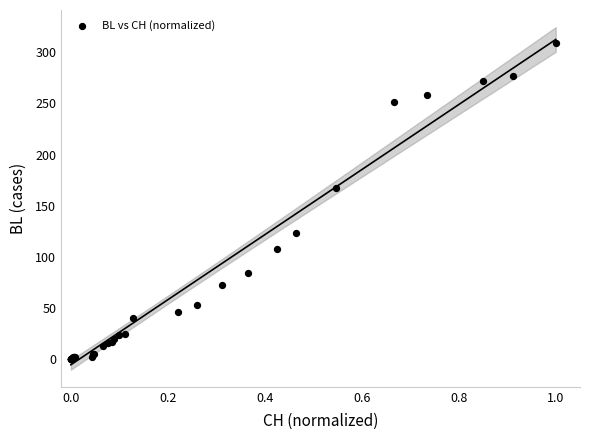

What Y value in the scatter plot is closest to 154?

167